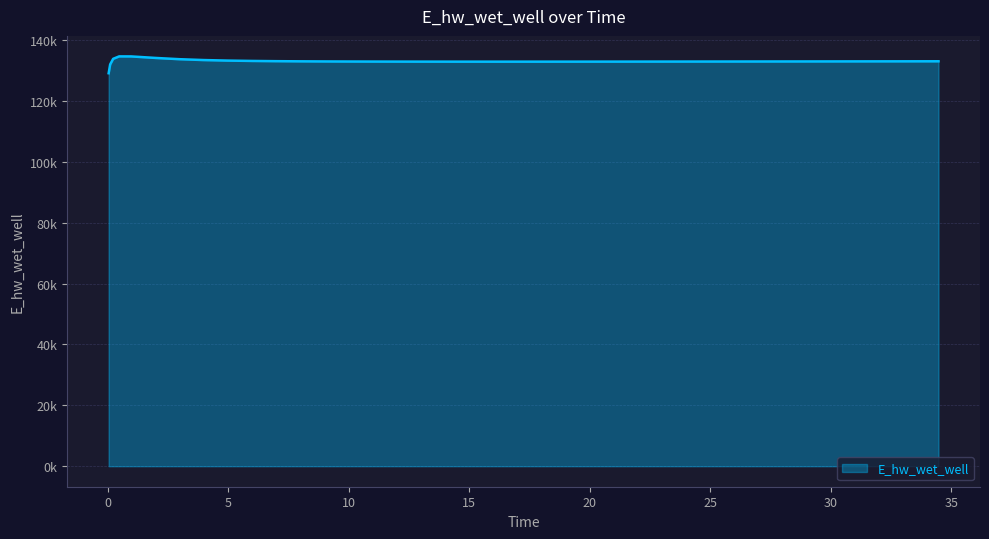

What is the minimum value shown in the chart?

129055.5